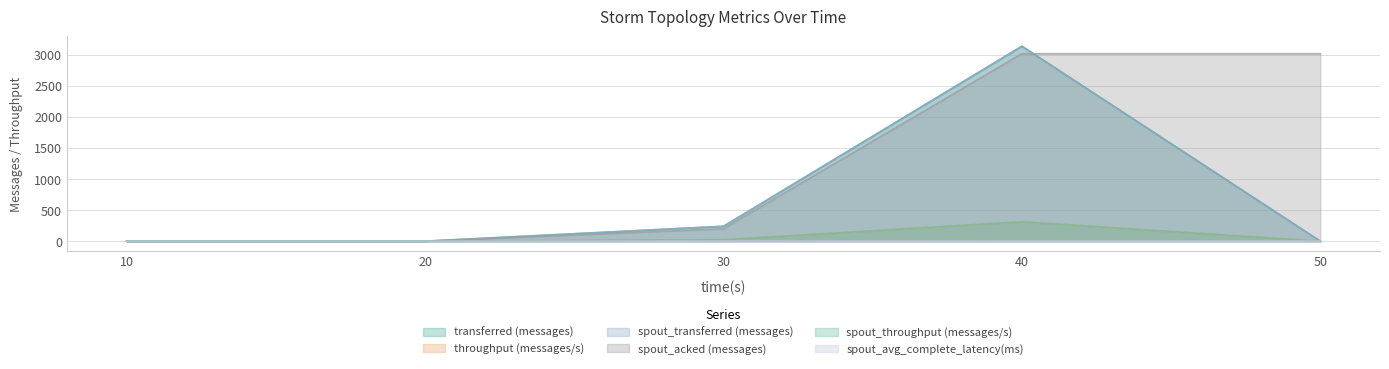

How many values in the throughput (messages/s) series exceed 0?

2